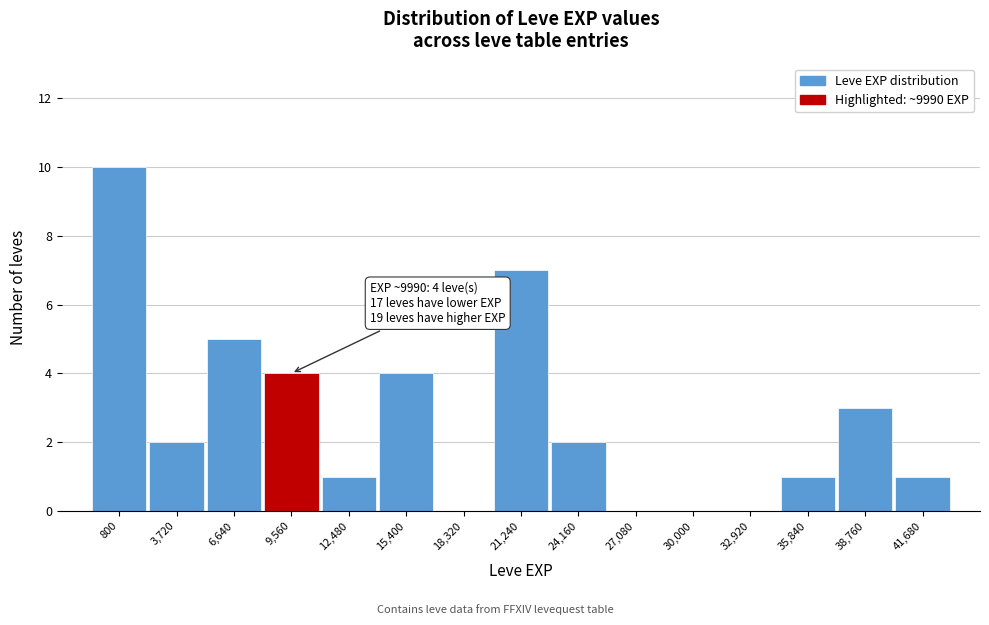

Reading left to right, list all the values displayed in this chart.

800=10	3,720=2	6,640=5	9,560=4	12,480=1	15,400=4	18,320=0	21,240=7	24,160=2	27,080=0	30,000=0	32,920=0	35,840=1	38,760=3	41,680=1